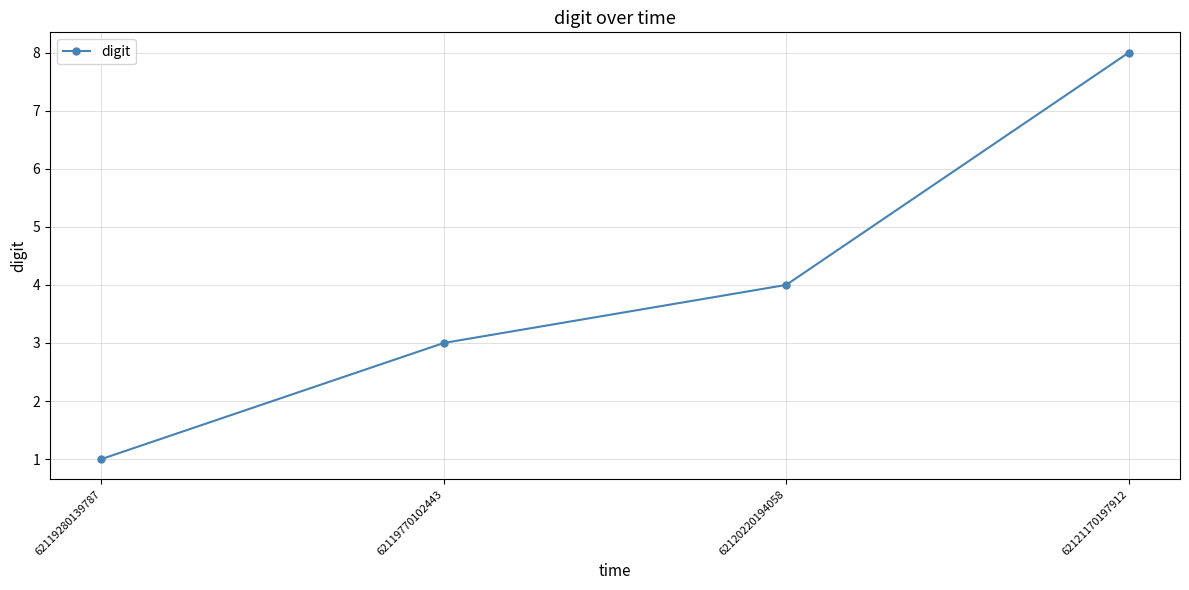

Read the value at 62119770102443.

3